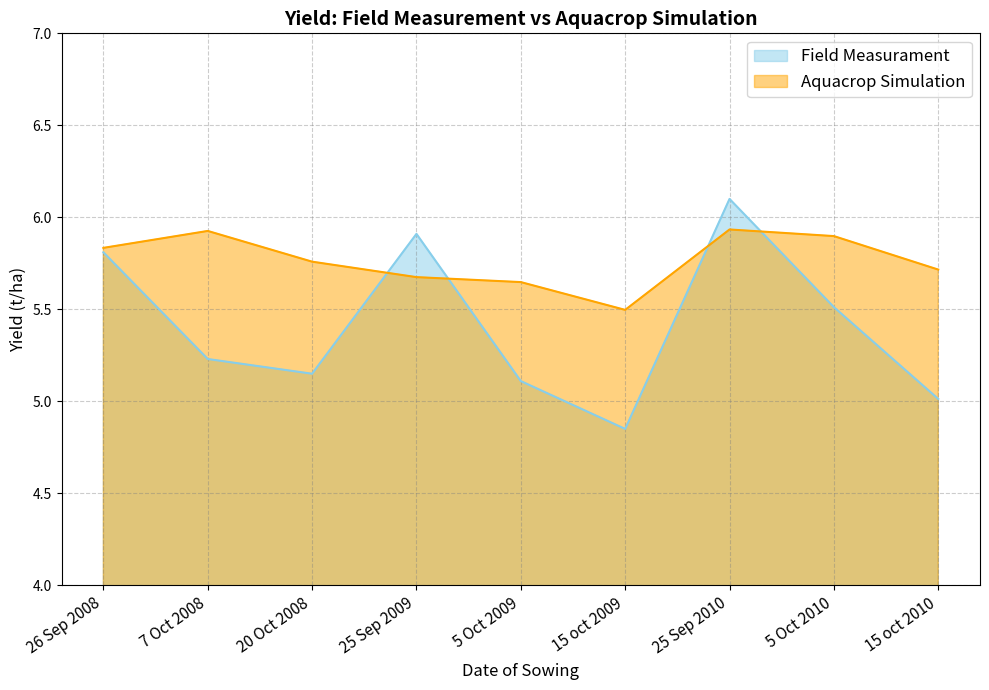

True or false: Aquacrop Simulation has more than 0 interior local peaks.

True